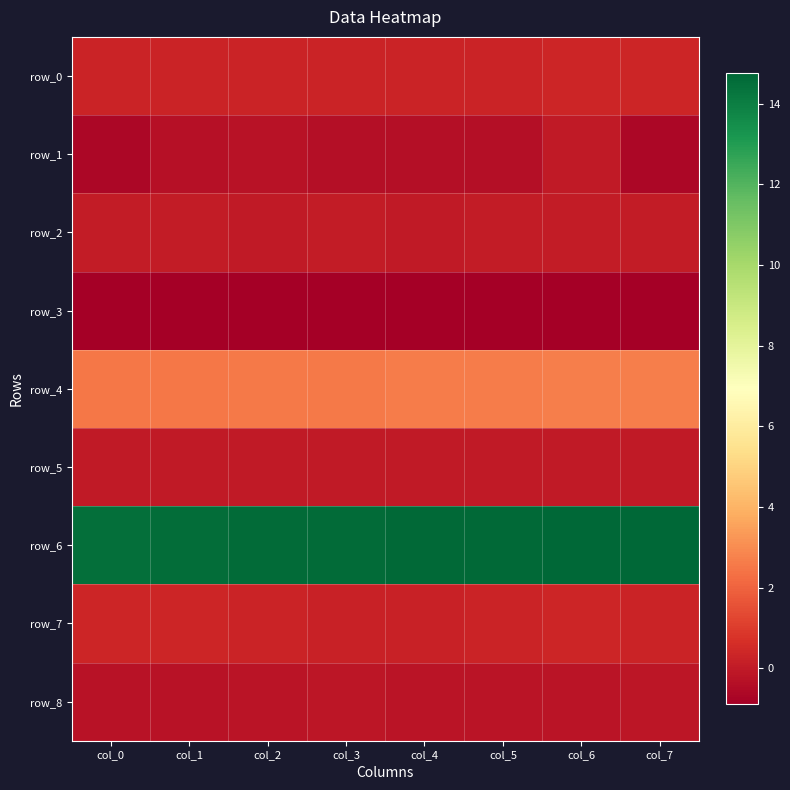

List the series in order of their peak value, lowest first.

row_3, row_8, row_1, row_5, row_2, row_7, row_0, row_4, row_6